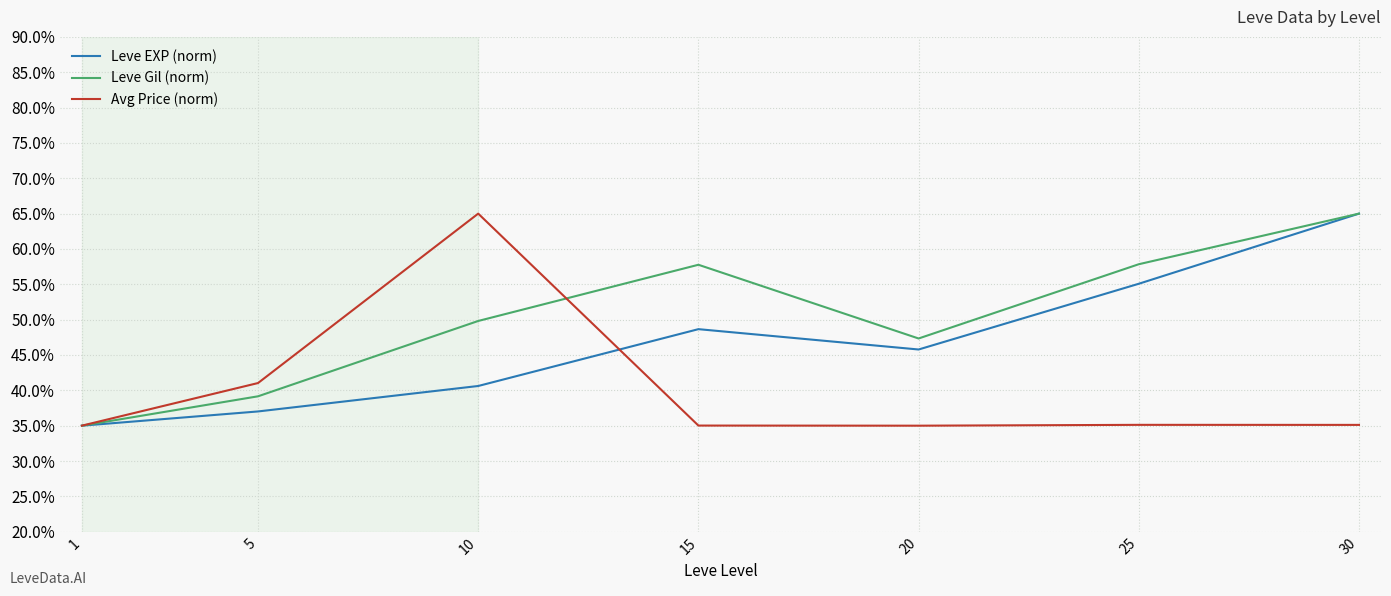

How many lines are shown in the chart?

3